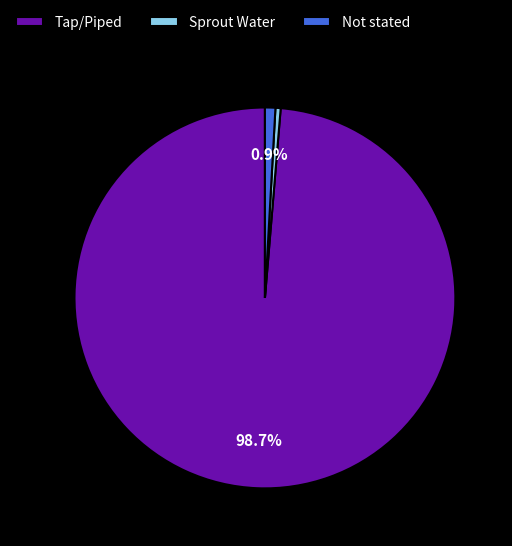

Count the number of slices in the pie.

3